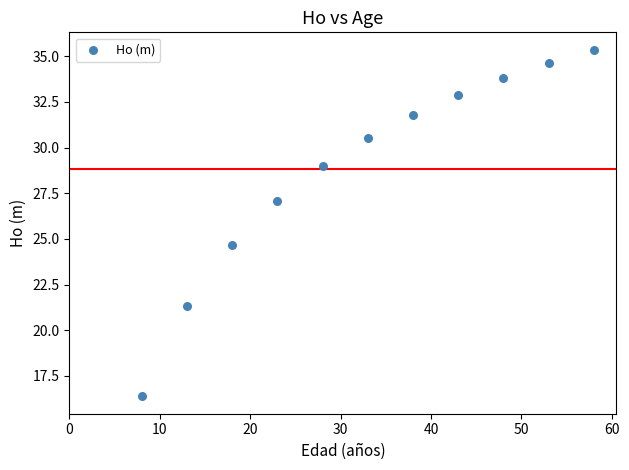

What Y value in the scatter plot is closest to 25?

24.6